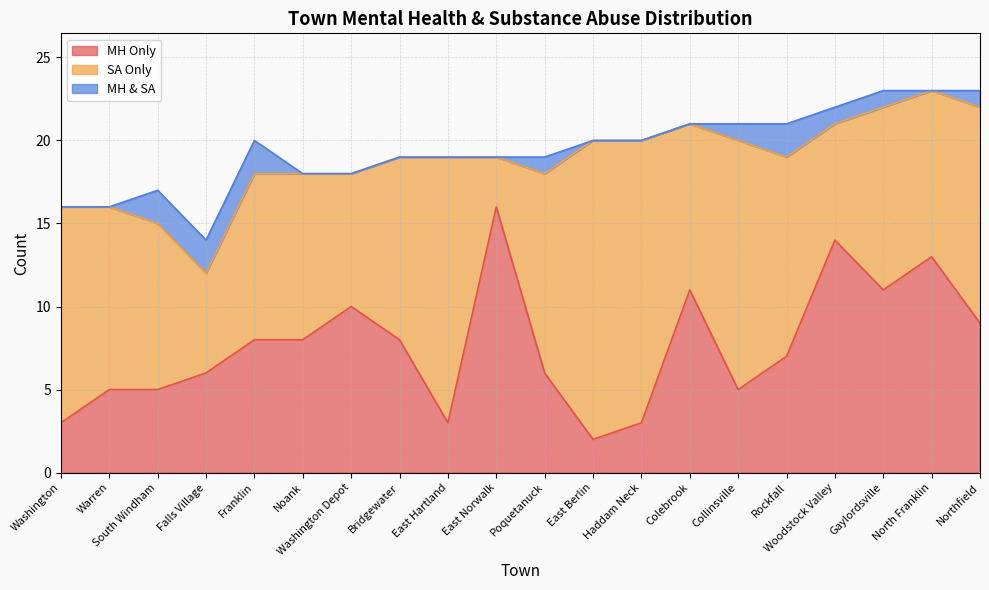

Is the value of Total at Franklin greater than the value of MH & SA at Falls Village?

Yes